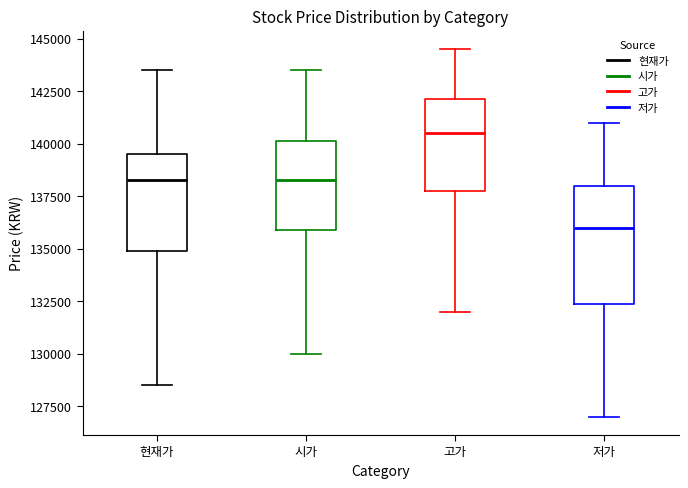

Reading left to right, transcribe this box plot: for each box, give where its median line is, the range the box spans, and where its two whiskers end, as read against the y-axis. The values are not printed on the chart, so give them approximately, as read against the axis.

현재가: median 138500, box 135000 to 139500, whiskers 128500 to 143500
시가: median 138500, box 136000 to 140000, whiskers 130000 to 143500
고가: median 140500, box 138000 to 142000, whiskers 132000 to 144500
저가: median 136000, box 132500 to 138000, whiskers 127000 to 141000